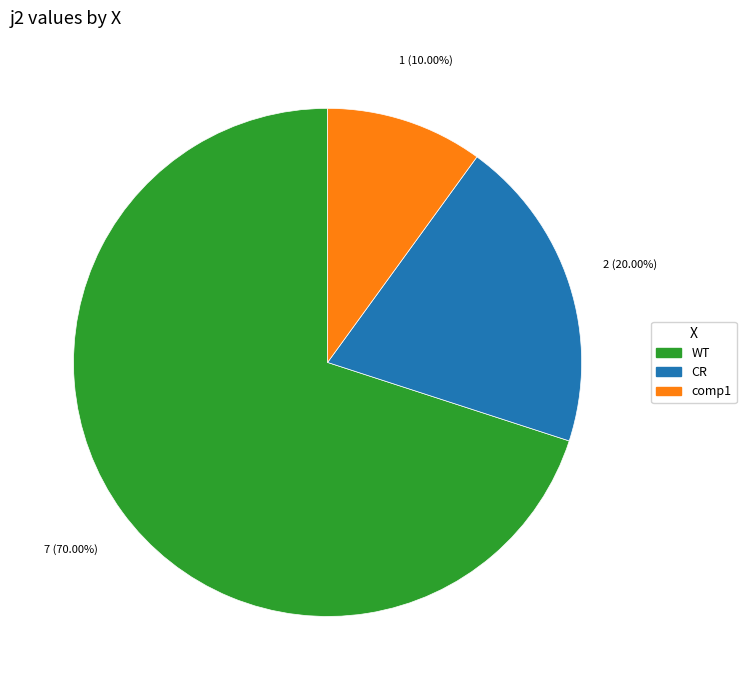

Is there any slice that represents more than half of the pie?

Yes